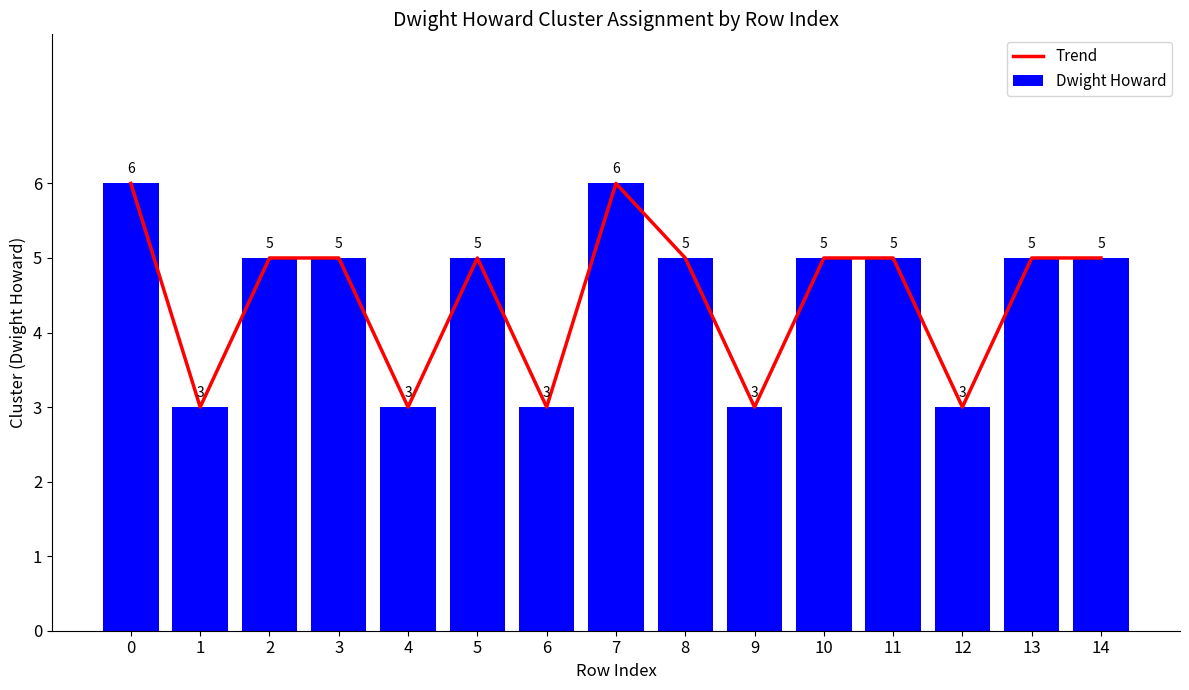

What is the maximum value for Dwight Howard?

6